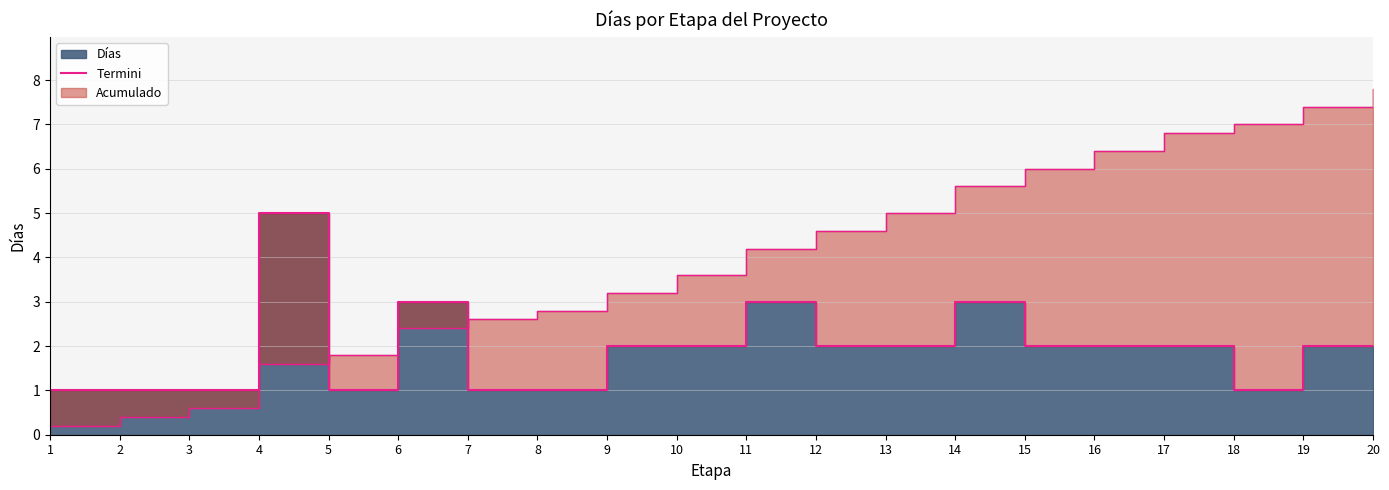

Count the values in the range 1 to 2.

16